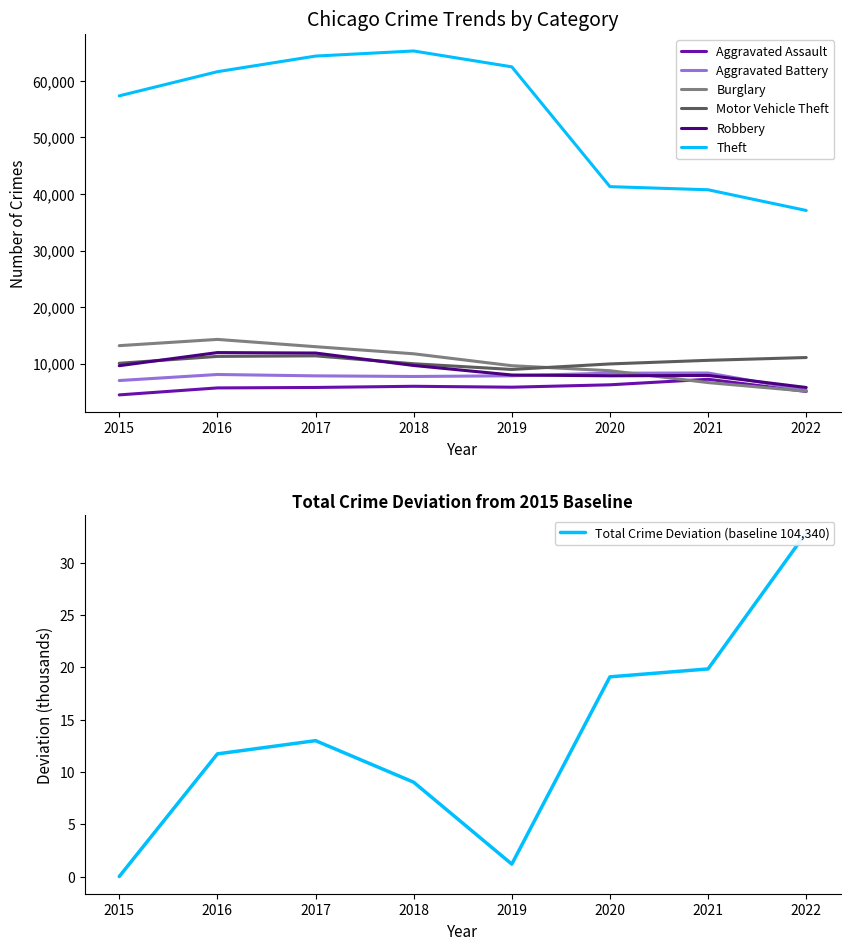

Where does the Burglary series first go above 11746?

2015